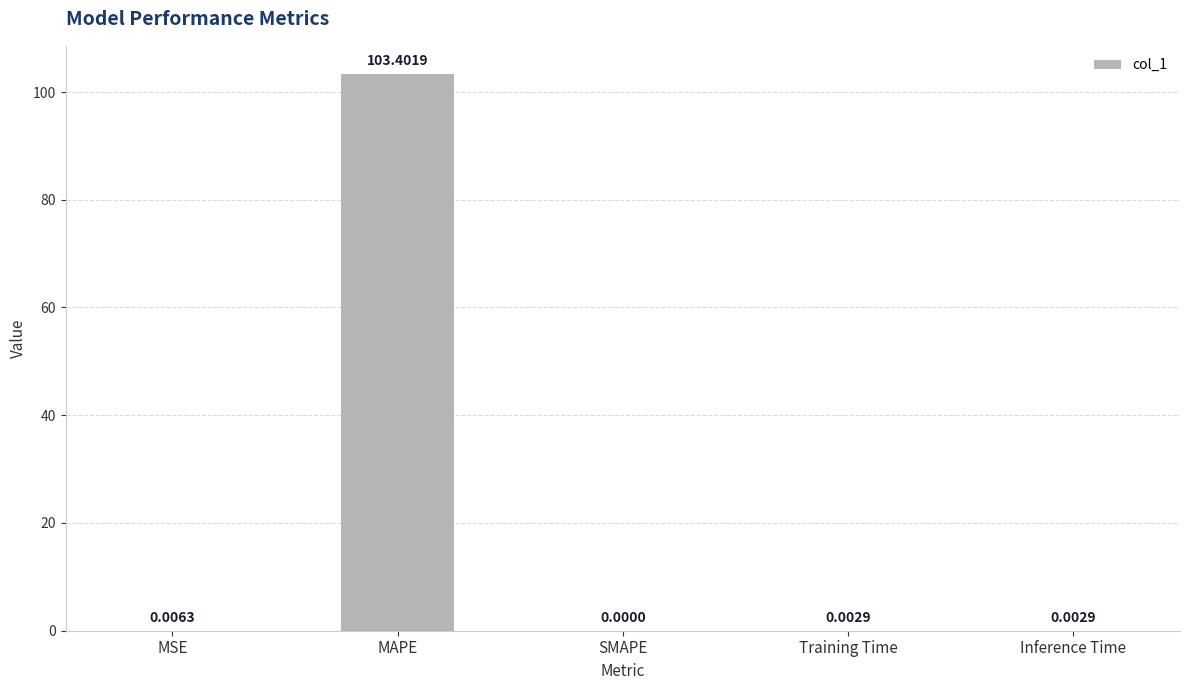

What is the change in value from MSE to MAPE?

+103.4